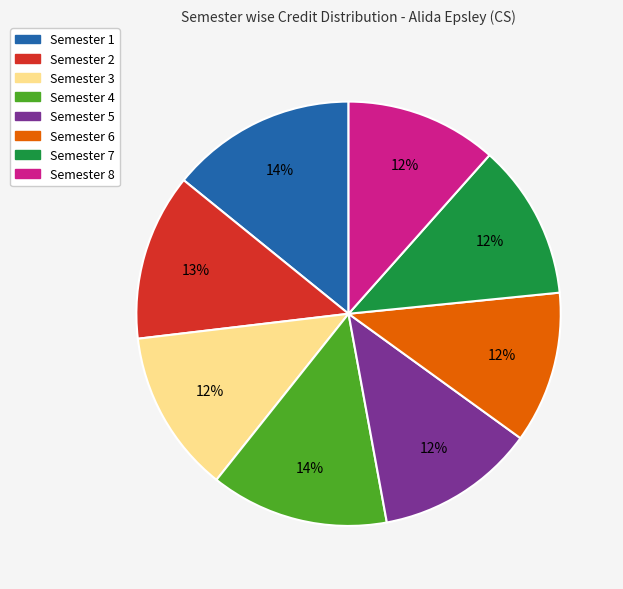

True or false: Semester 4 accounts for 14% of the total.

True